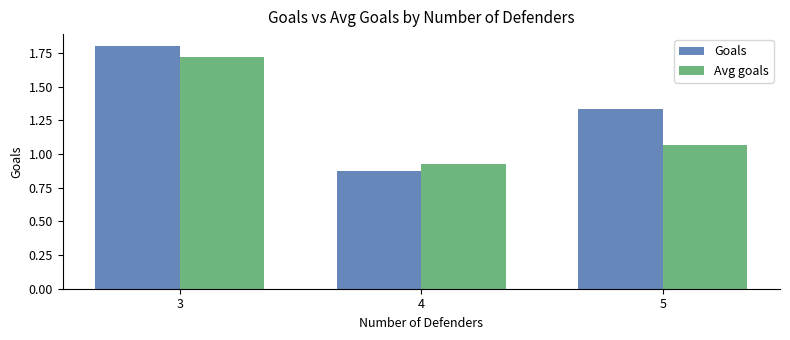

True or false: Goals has a value of 0.8 at 3.

False